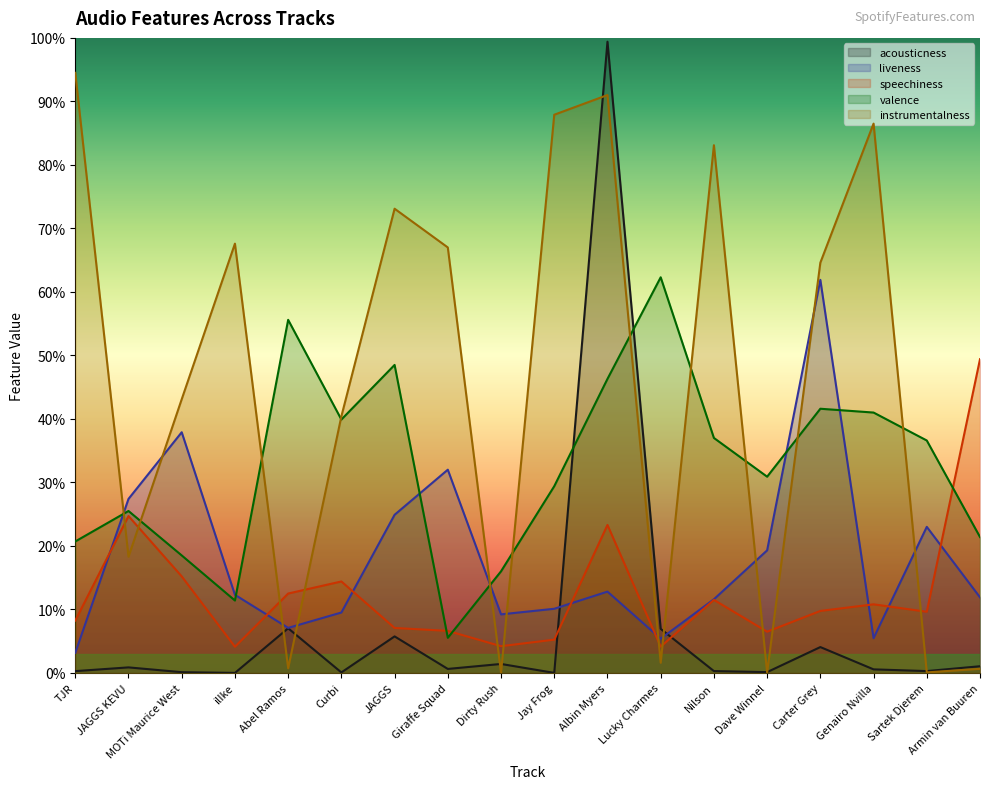

After their last crossing, which series has the higher values: valence or instrumentalness?

valence